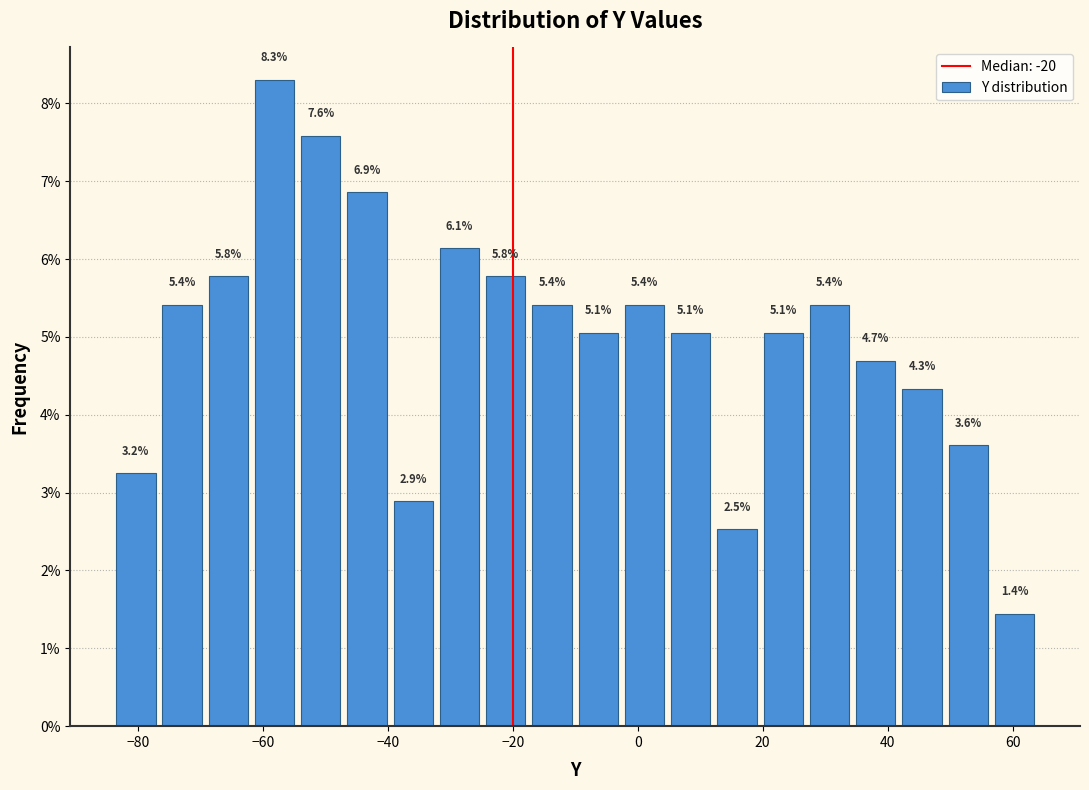

Around what value on the x-axis is the tallest bar? Give the approximate position of its centre, as read against the axis.

-58